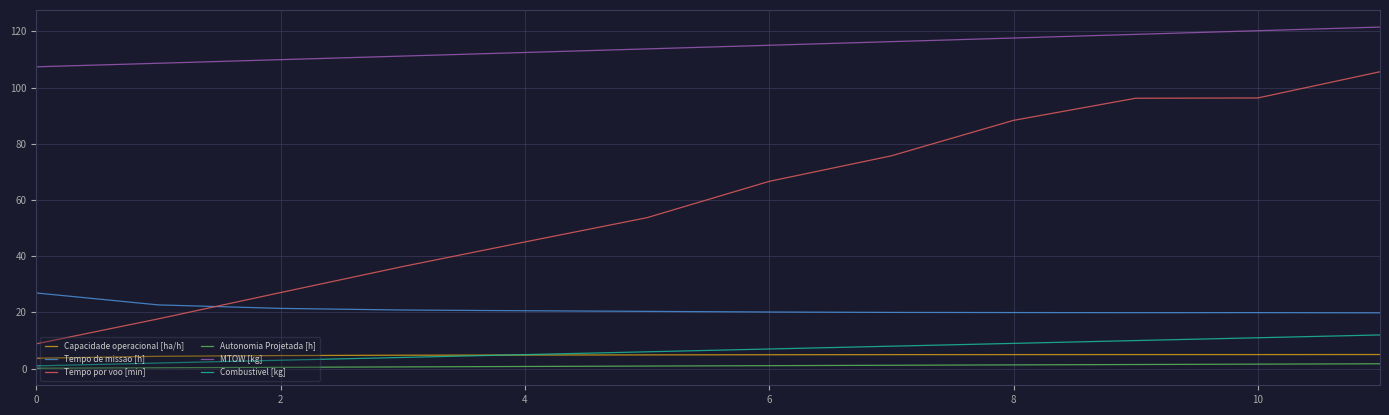

Does the chart have visible grid lines?

Yes